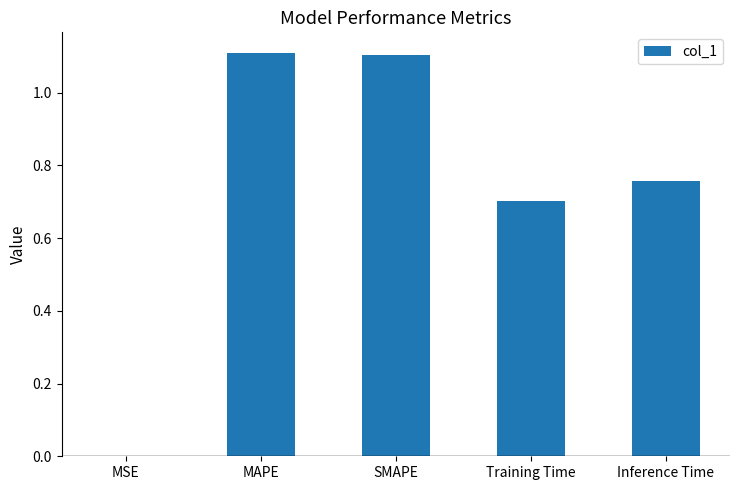

True or false: the data shows 1.5 at SMAPE.

False